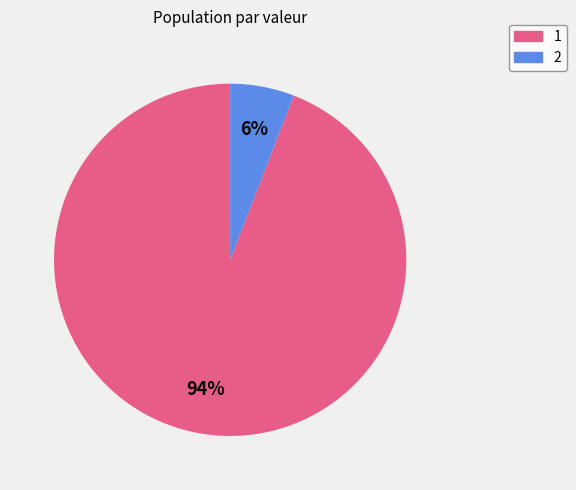

To the nearest percent, what is the difference between the largest and smallest slice percentages?

88%